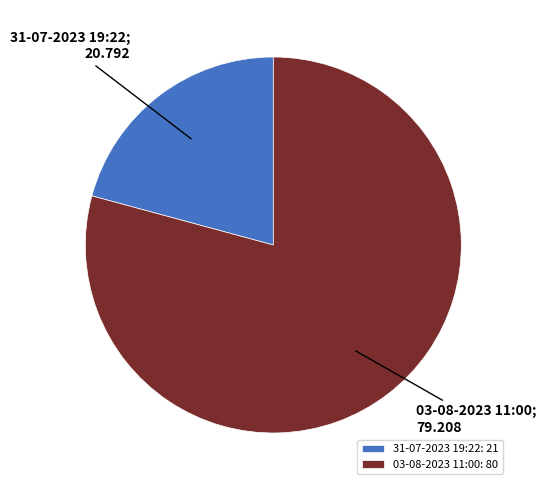

Is 31-07-2023 19:22 the majority of the pie?

No